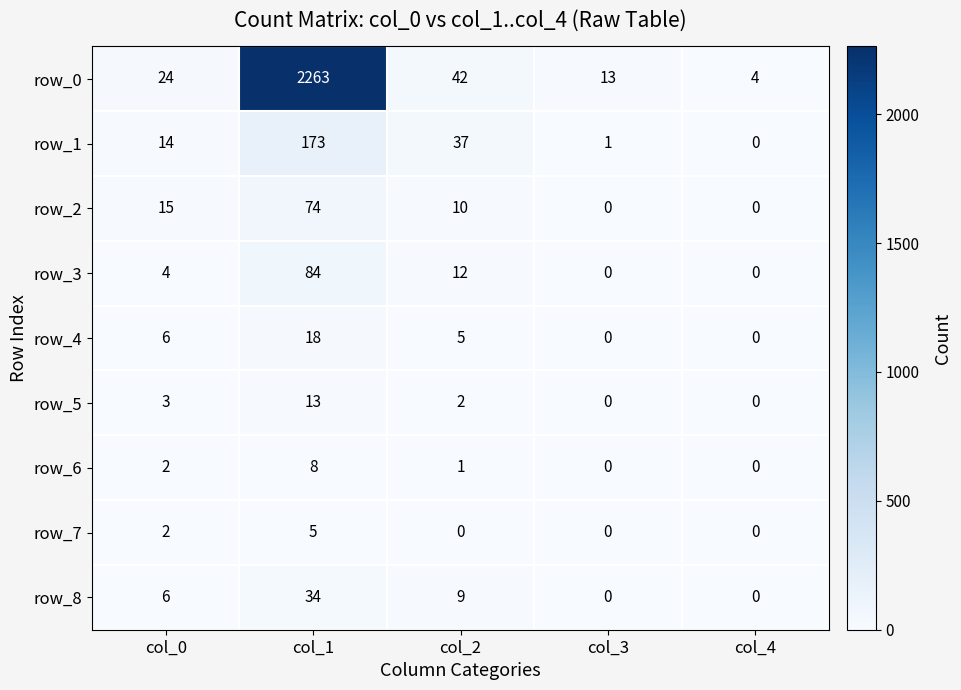

At which category is the sum across all series the highest?

col_1